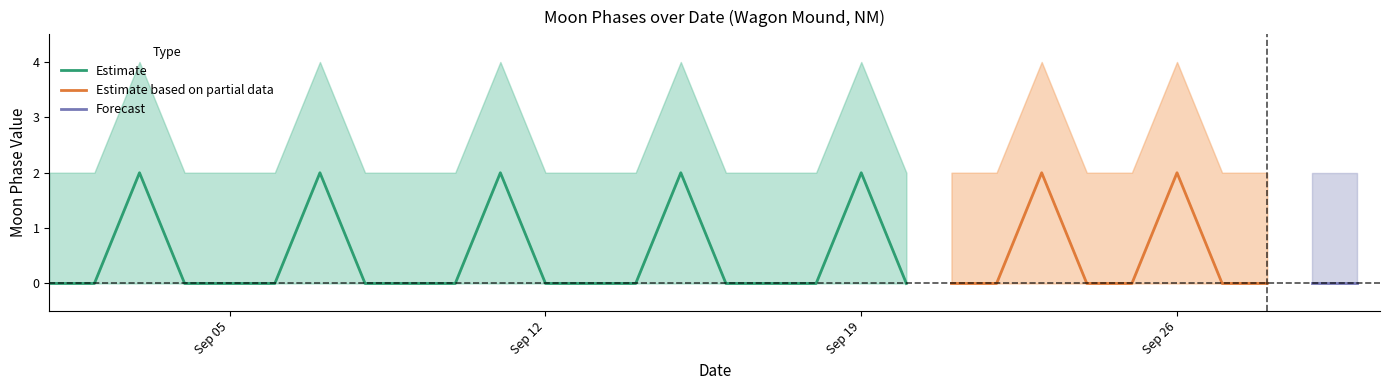

True or false: Estimate_lower and Estimate_upper intersect in this chart.

False